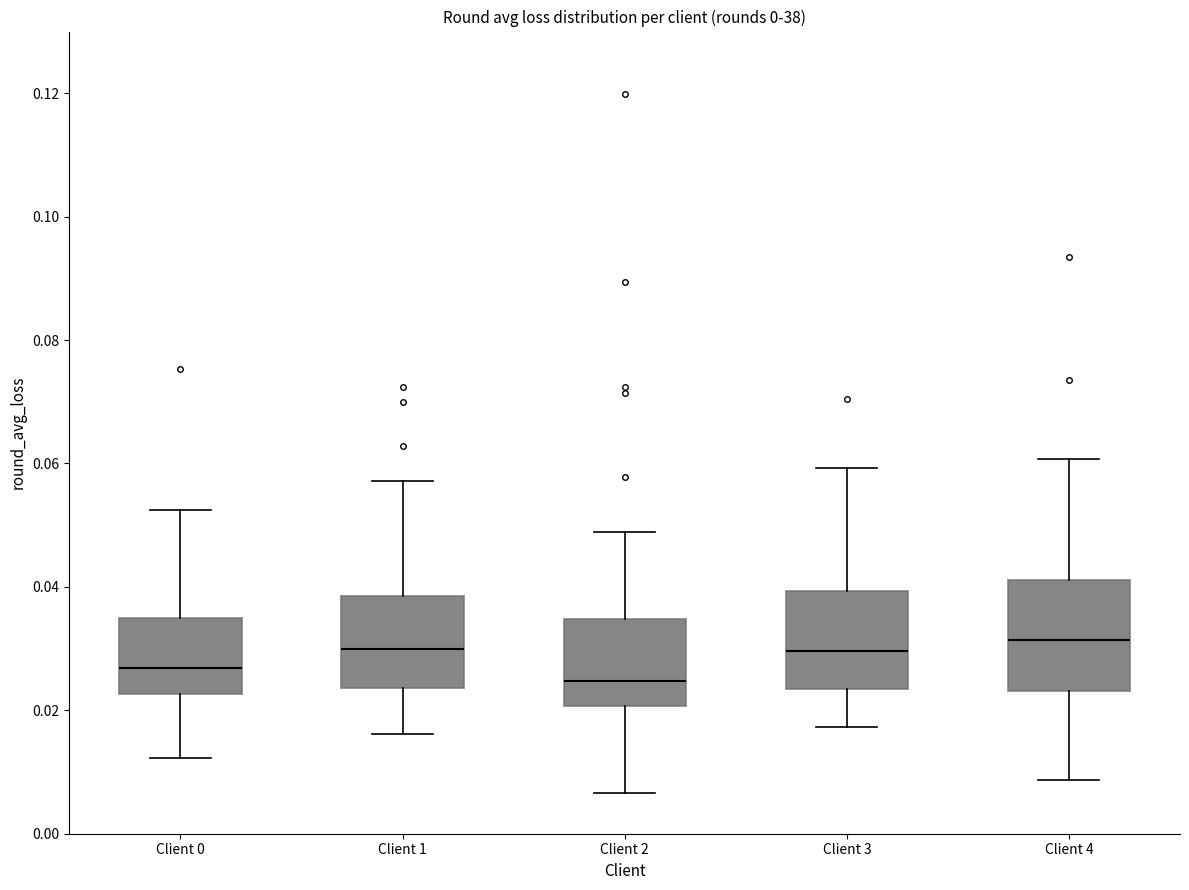

Where is the upper edge of the box for Client 2 on the y-axis? The values are not printed on the chart, so give them approximately, as read against the axis.

0.034